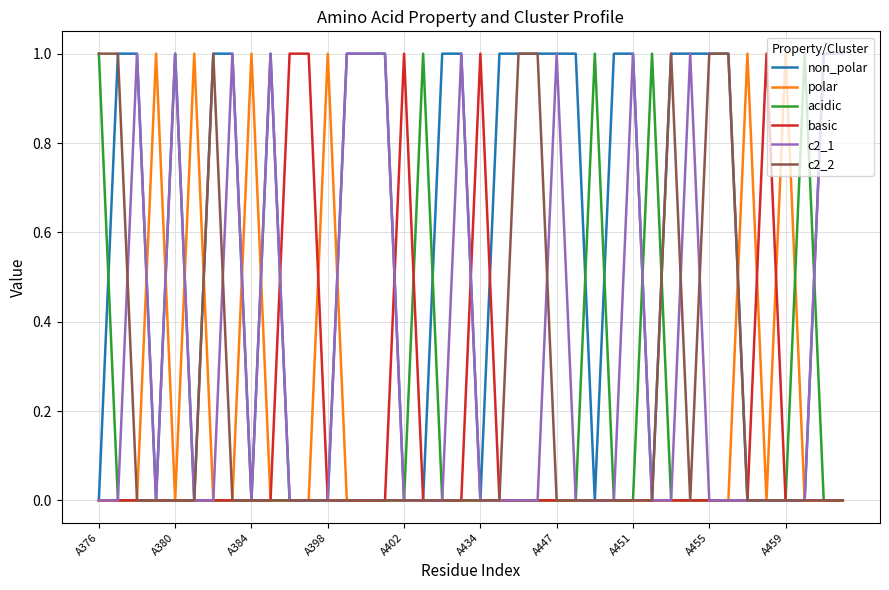

True or false: polar has more than 2 points higher than both neighbors.

True